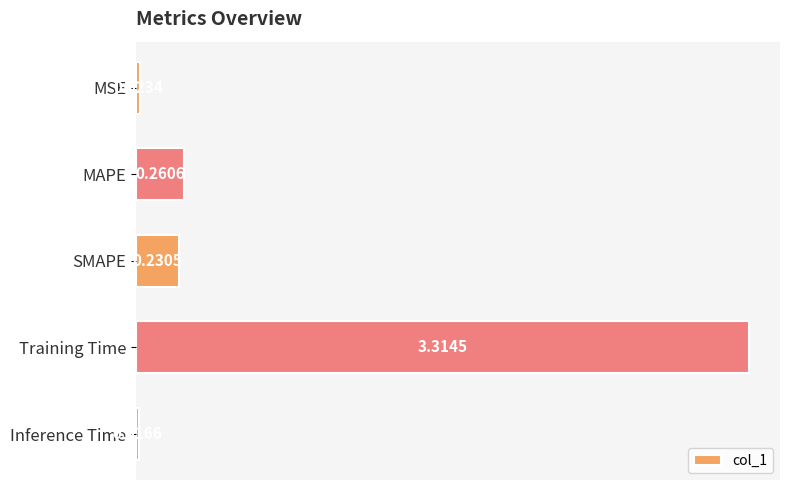

What is the sum of all values?

3.8